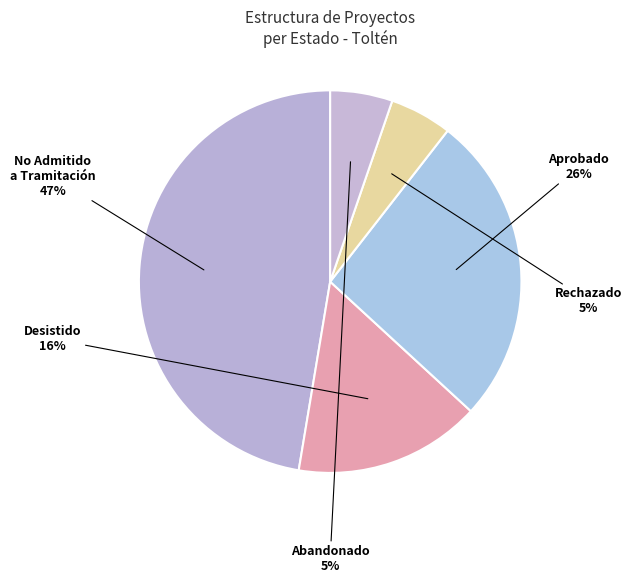

How many segments does this pie chart have?

5